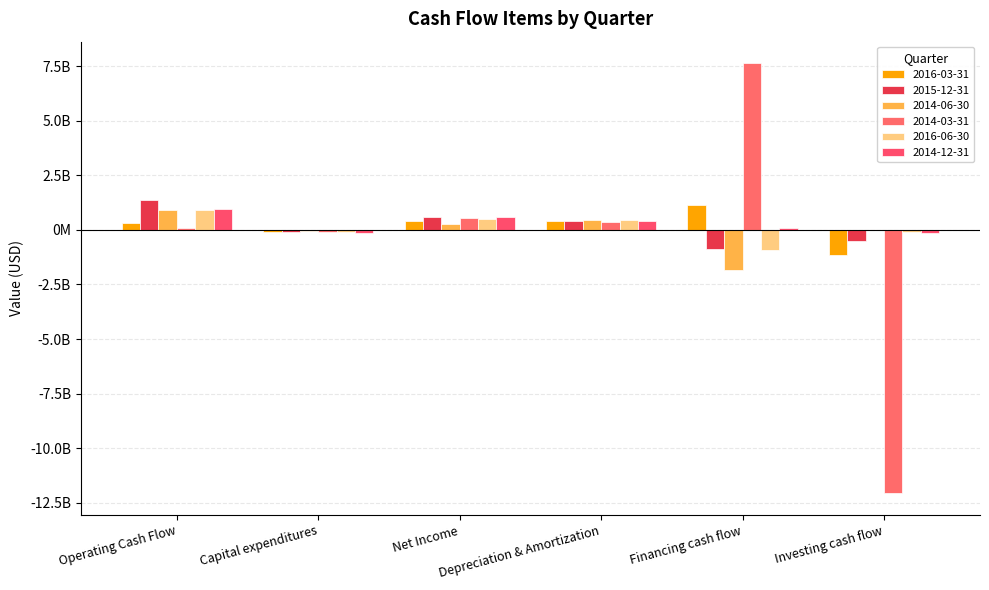

What is the greatest value displayed?

7635100000